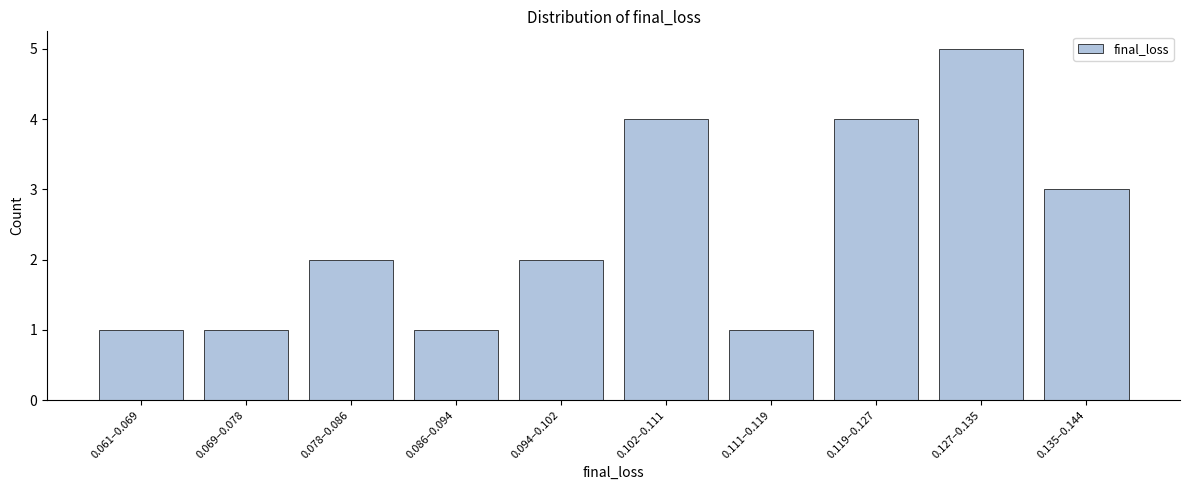

Reading right to left, list all the values displayed in this chart.

3	5	4	1	4	2	1	2	1	1